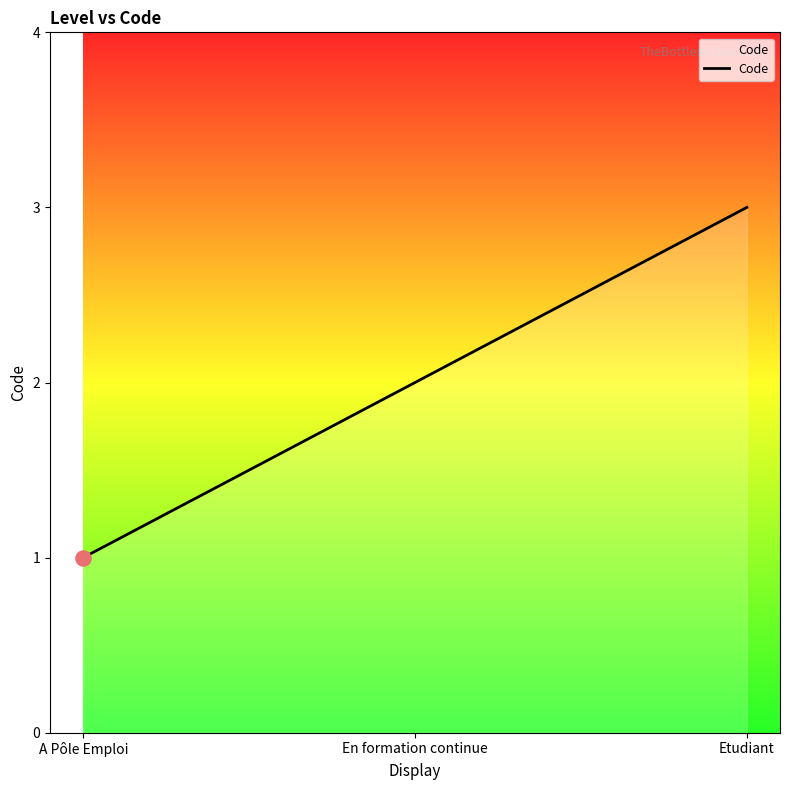

Between A Pôle Emploi and Etudiant, which is larger?

Etudiant